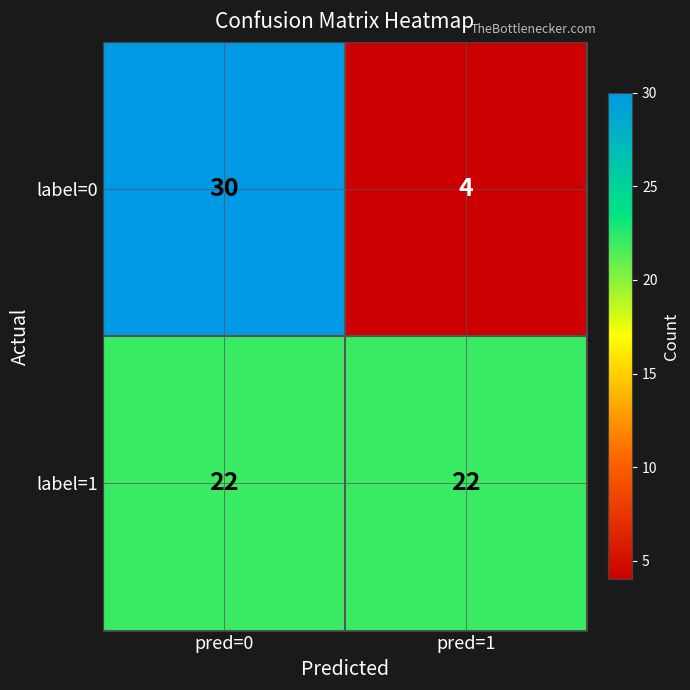

What is the sum of all label=0 values?

34